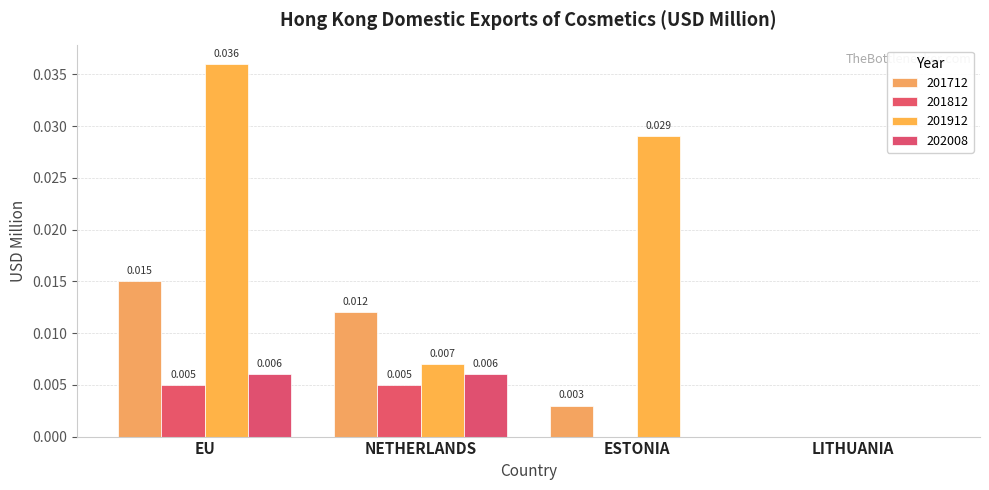

What is the label of the 1st bar from the left?

EU